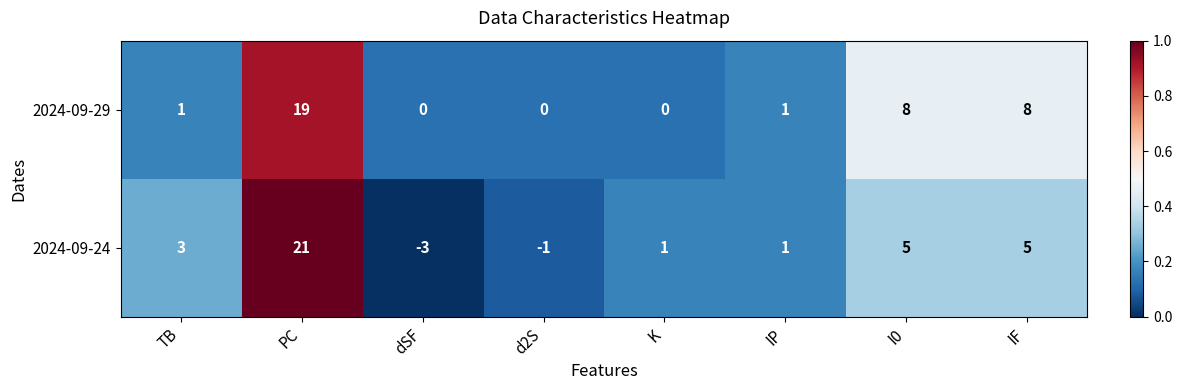

What is the sum of the 2024-09-29 values at IP and PC?

20